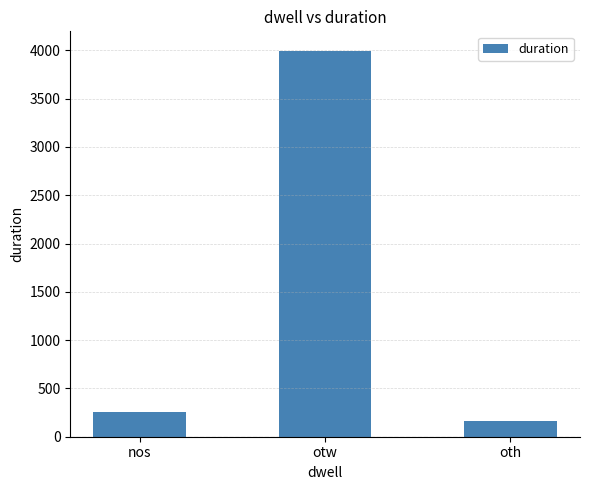

Reading left to right, transcribe all the data shown in this chart.

261	3997	160